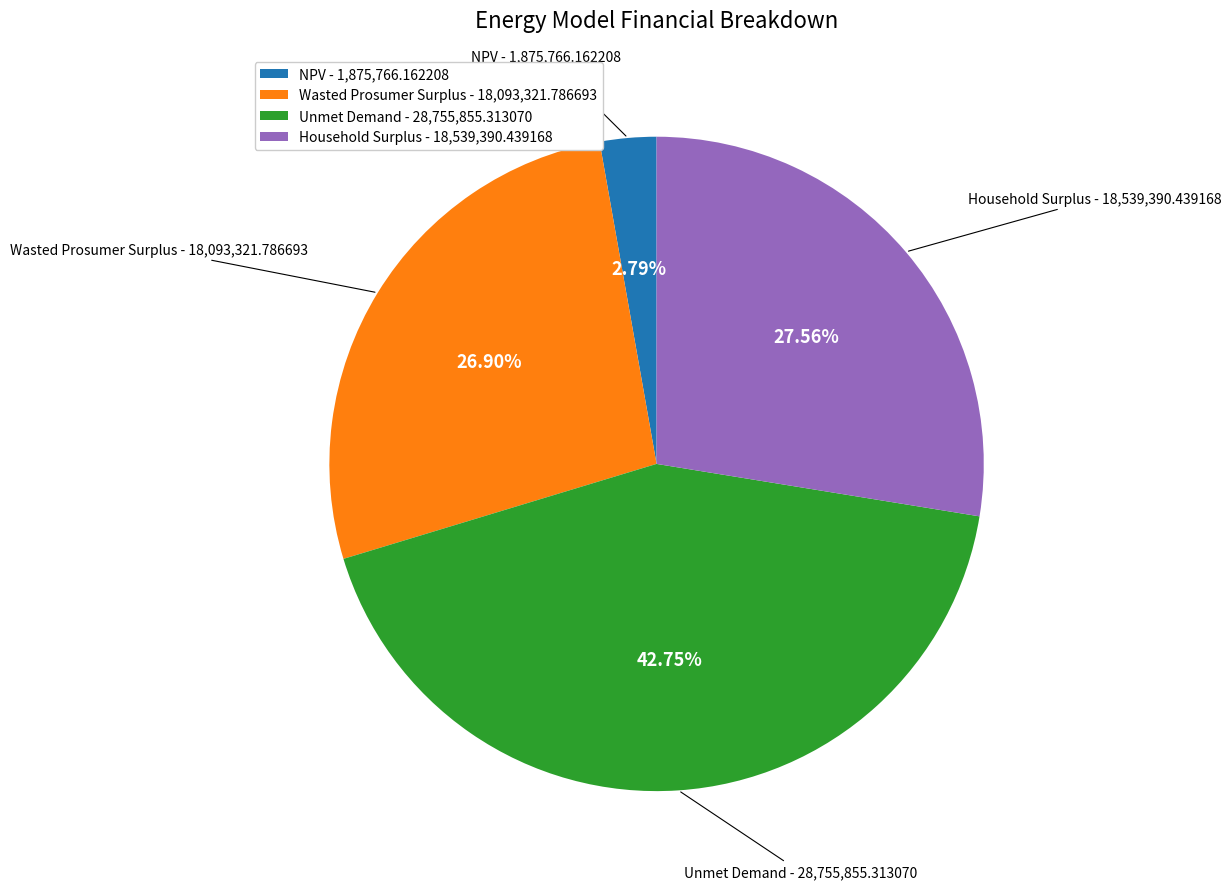

To the nearest percent, what is the difference between the largest and smallest slice percentages?

40%